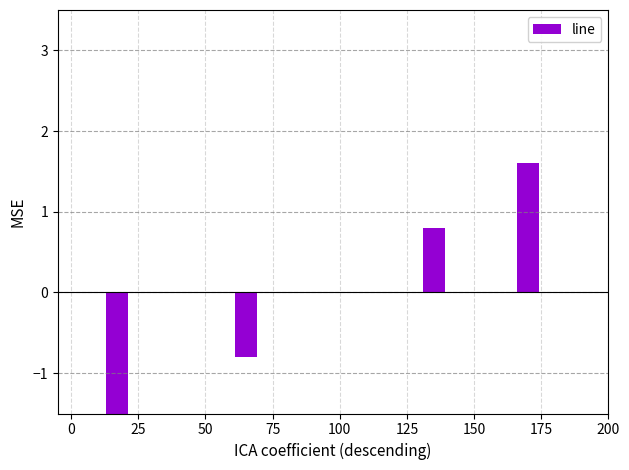

The value at 175 is 1.0. True or false?

False